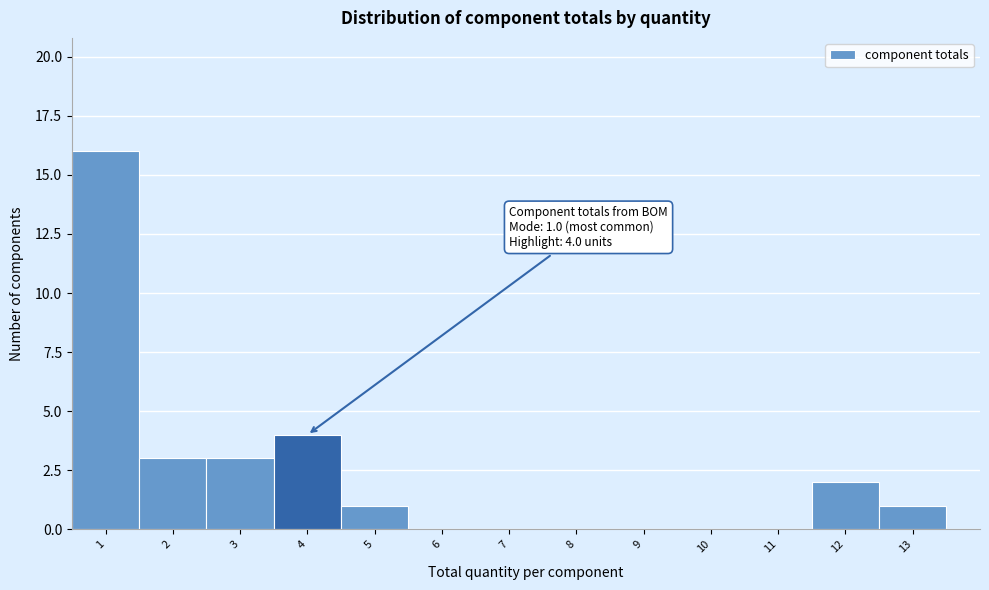

Which range on the x-axis has the tallest bar?

0.5 to 1.5